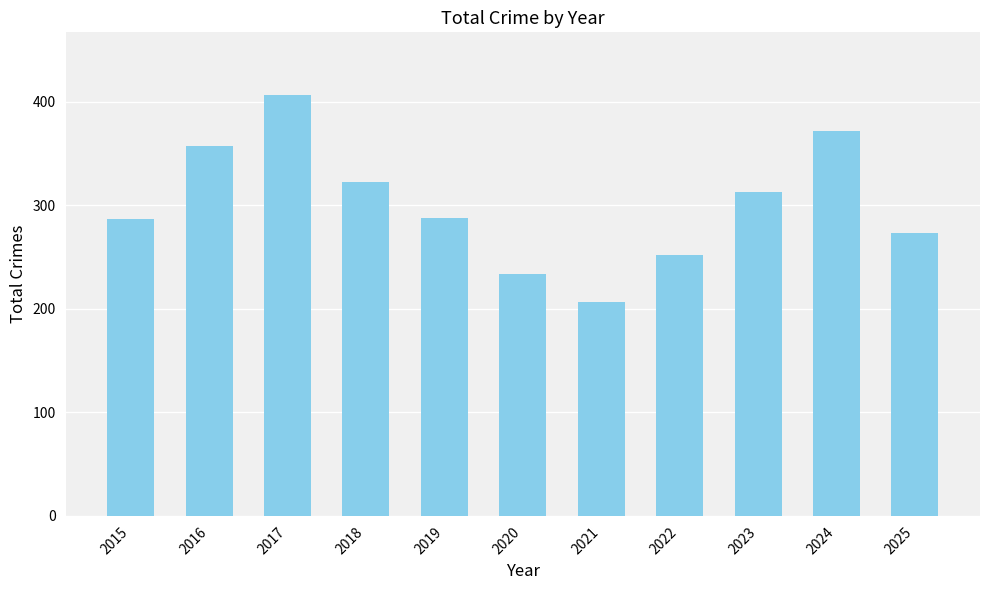

What is the value of the 3rd bar from the left?

406